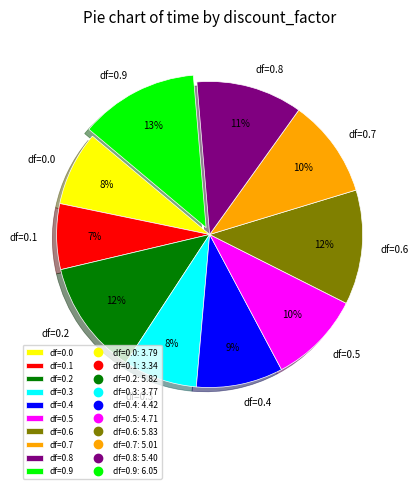

What percentage is the df=0.6 slice, to the nearest percent?

12%